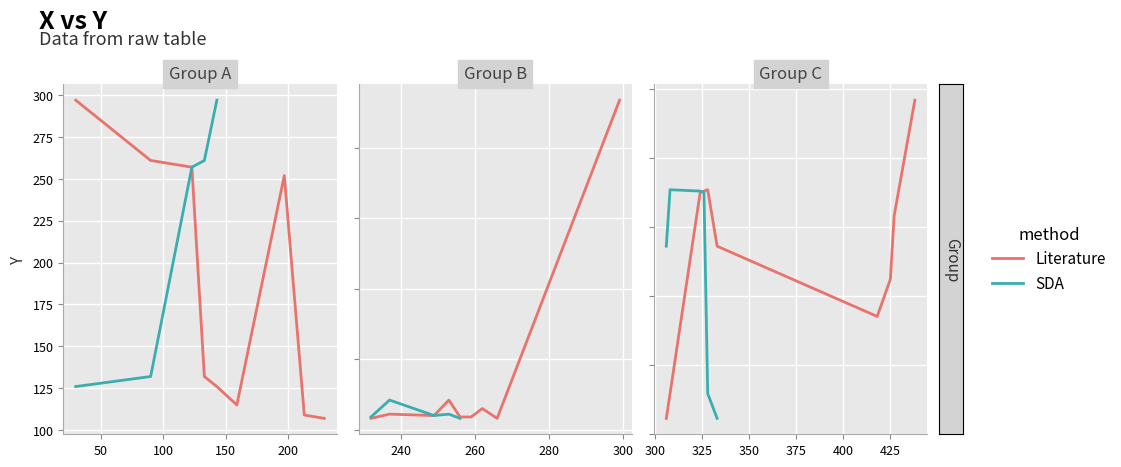

What is the ratio of the value at 229 to the value at 308?

0.8